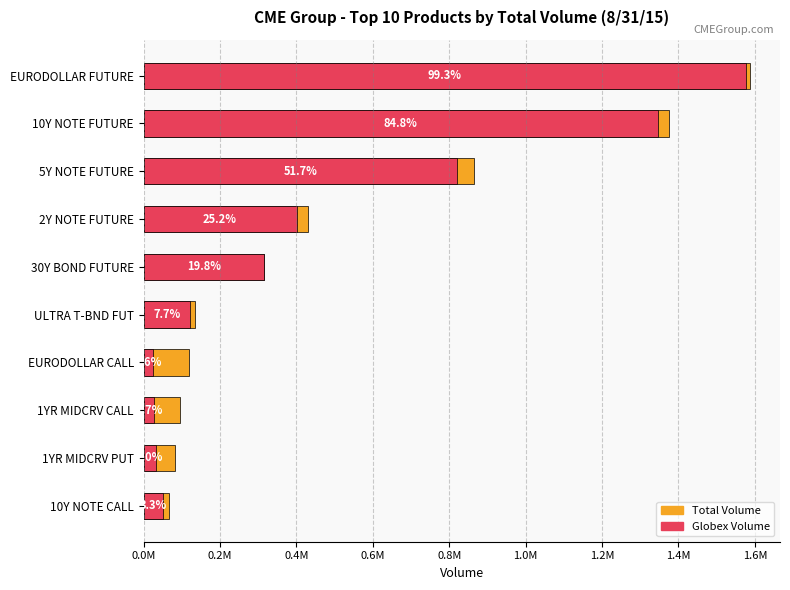

What is the difference between the second highest and second lowest values in the Total Volume series?

1293226